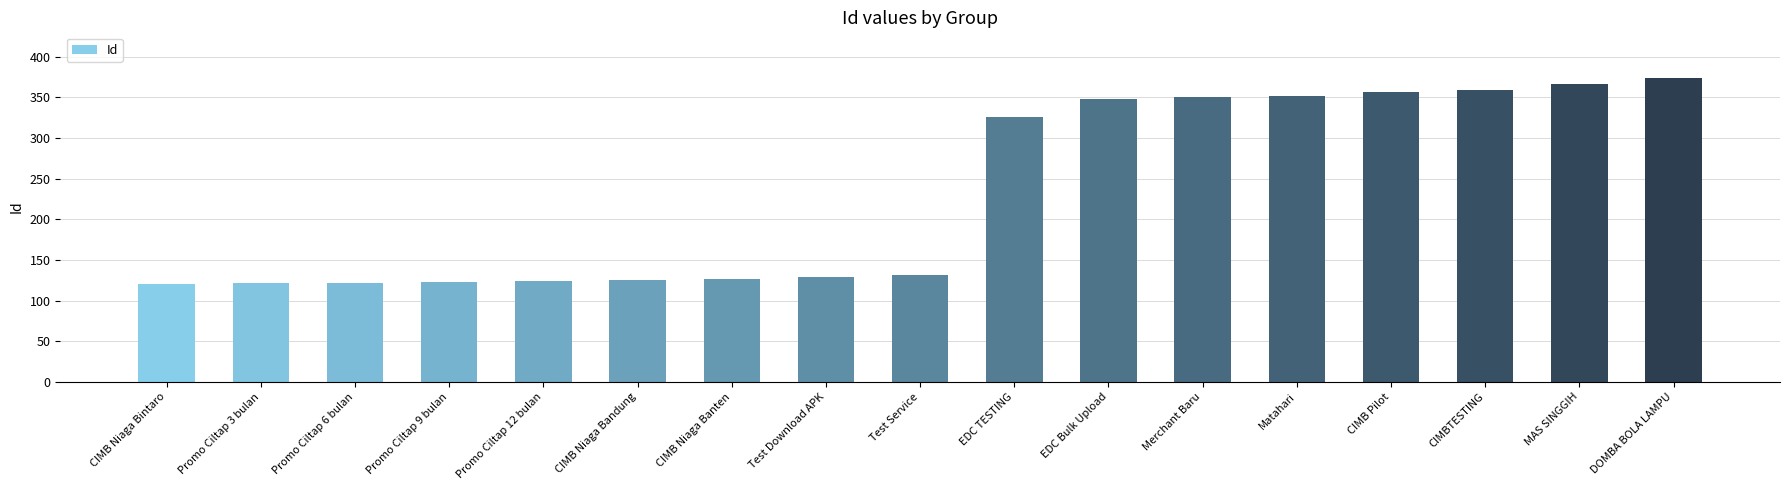

What position from the left is Promo Ciltap 6 bulan?

3